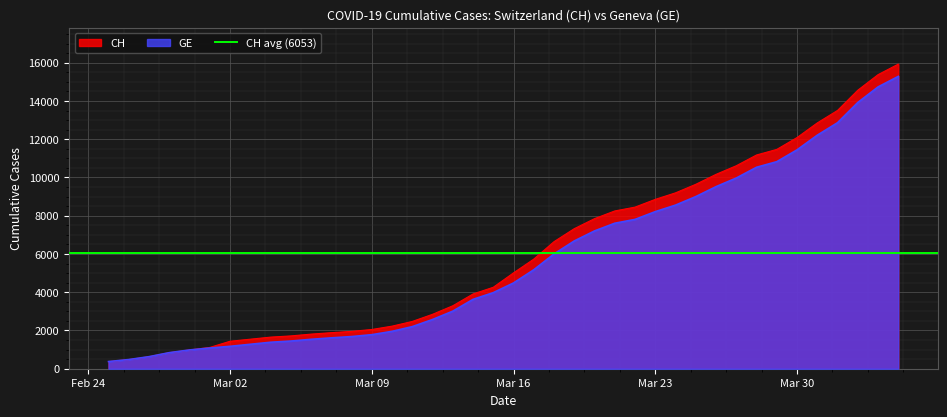

What is the difference between the maximum and minimum values in the CH series?

15551